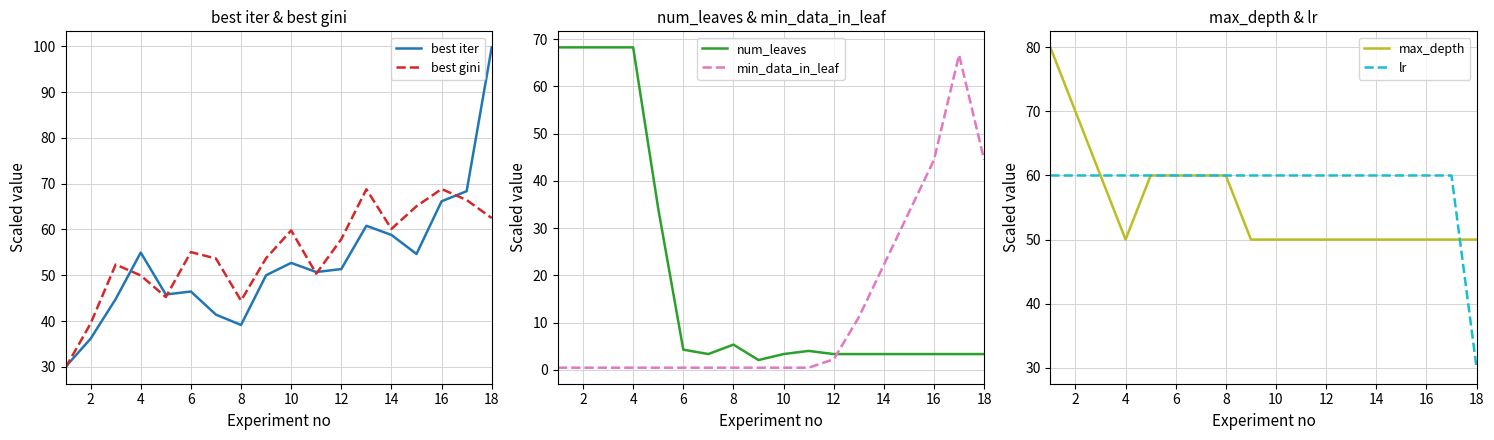

In best gini, how many points are lower than both neighbors (excluding endpoints)?

4